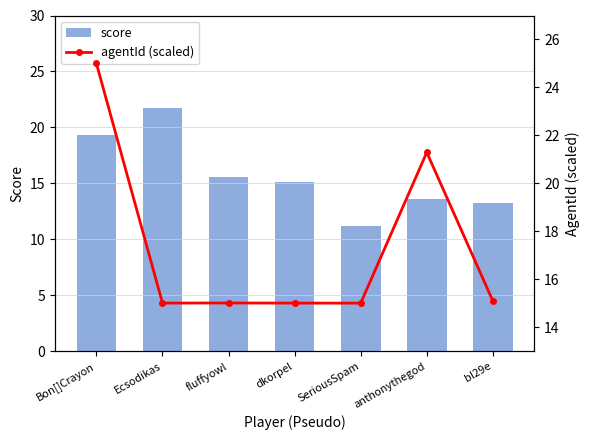

Reading left to right, extract all data points from this chart.

score: 19.3	21.8	15.5	15.2	11.2	13.6	13.2
agentId (scaled): 25.0	15.0	15.0	15.0	15.0	21.3	15.1